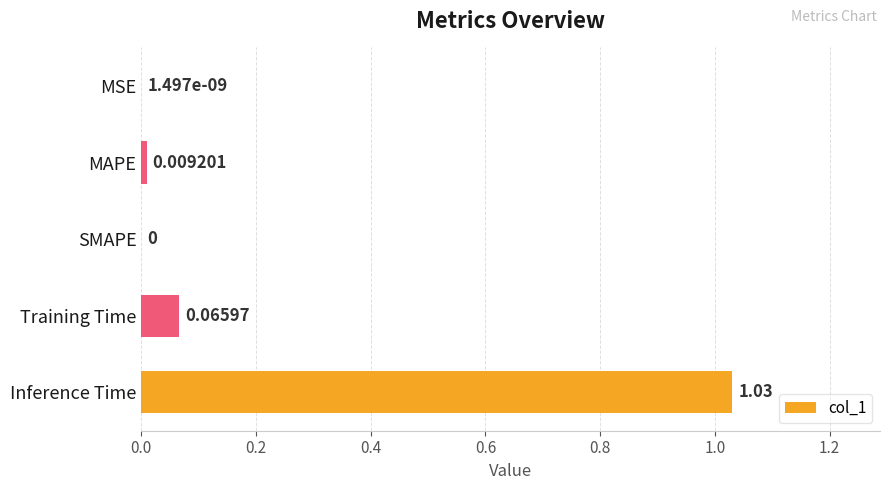

Between MSE and Training Time, which is larger?

Training Time